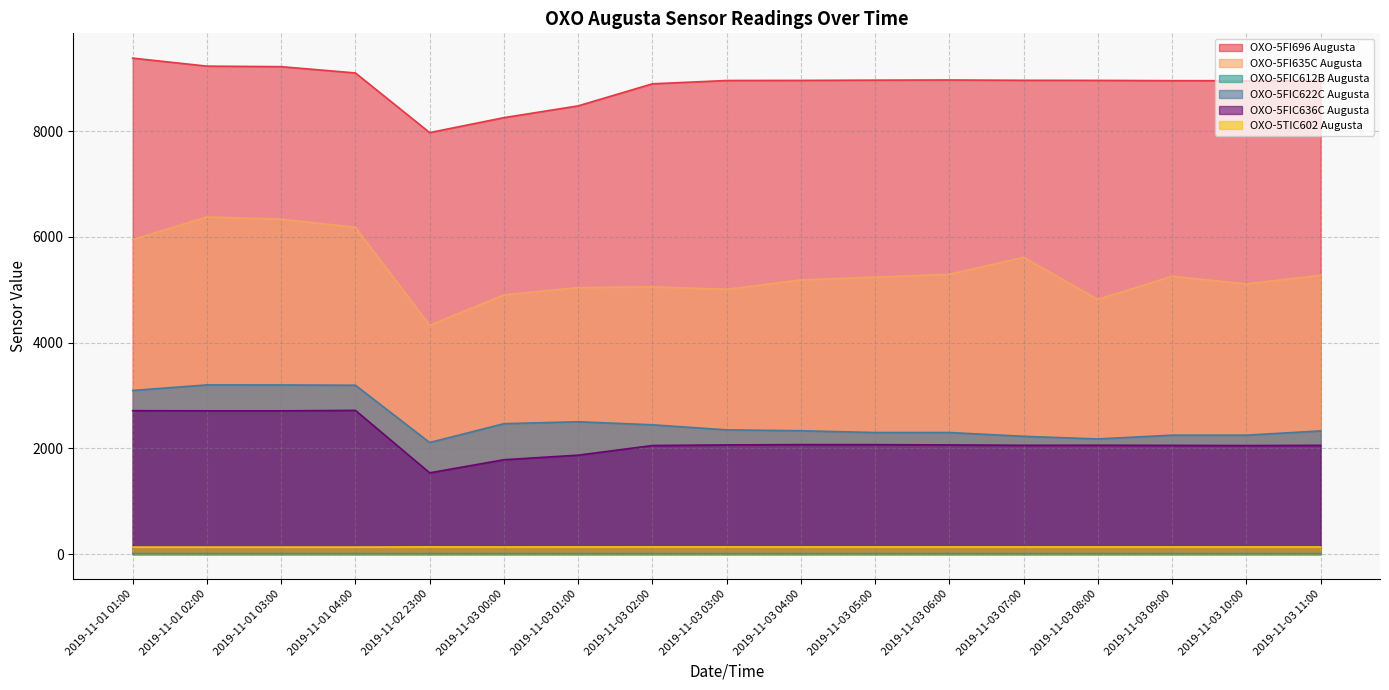

The OXO-5TIC602 Augusta series shows 135.2 at 2019-11-03 04:00. True or false?

True